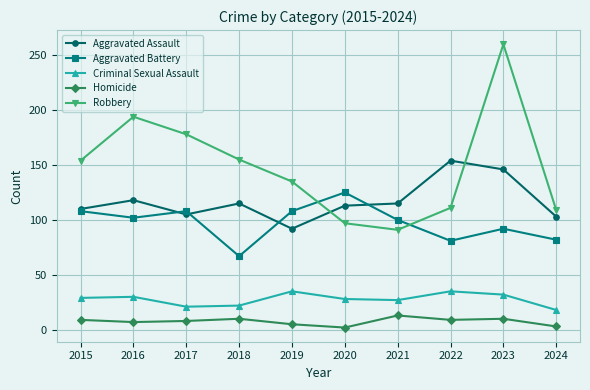

True or false: Aggravated Battery has more than 2 interior local peaks.

True